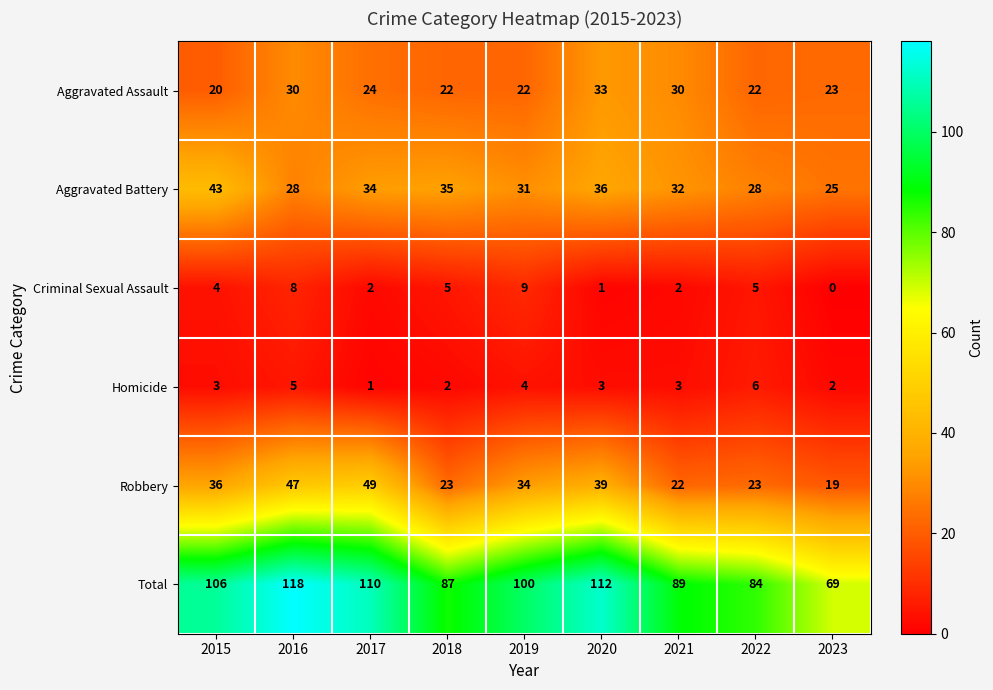

How many Homicide values are between 2 and 4?

6